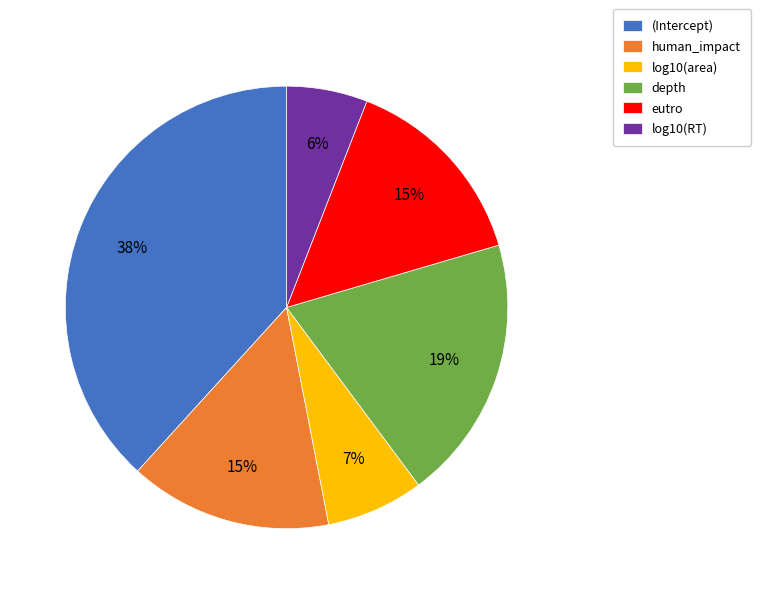

To the nearest percent, what is the difference between the largest and smallest slice percentages?

32%